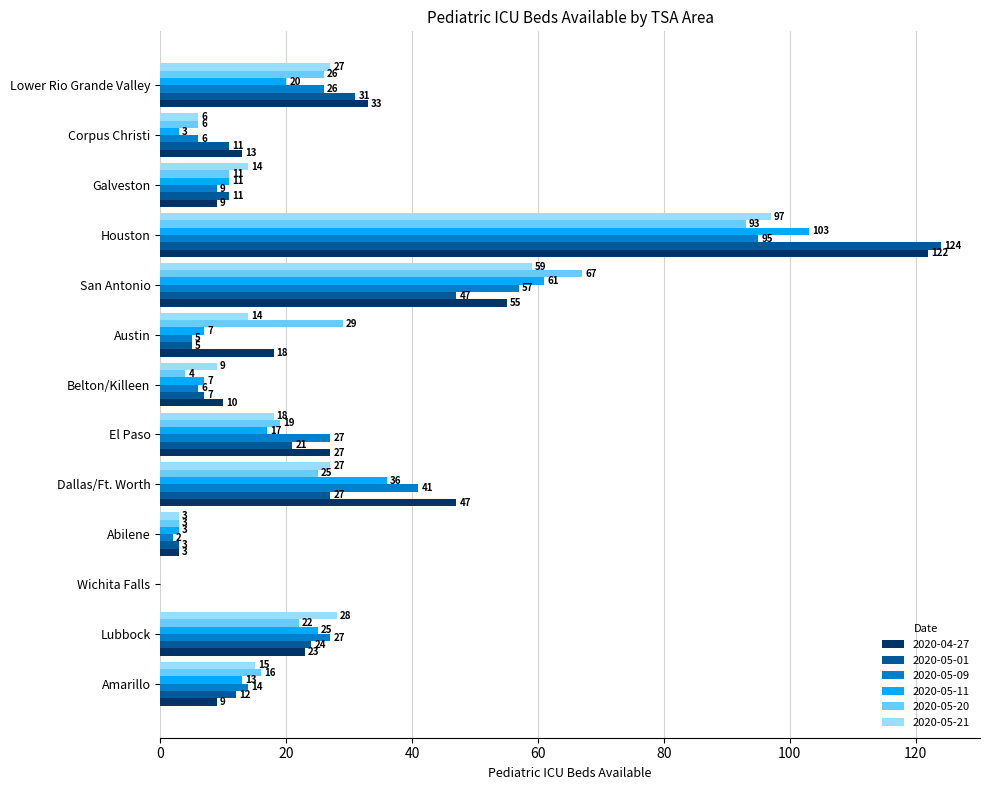

What is the sum of the 2020-05-20 values at Houston and Belton/Killeen?

97